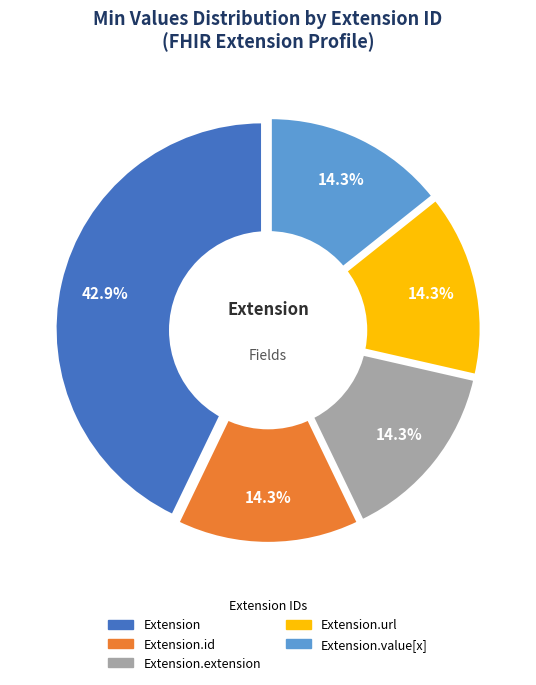

Between Extension.id and Extension.value[x], which is larger?

Extension.id